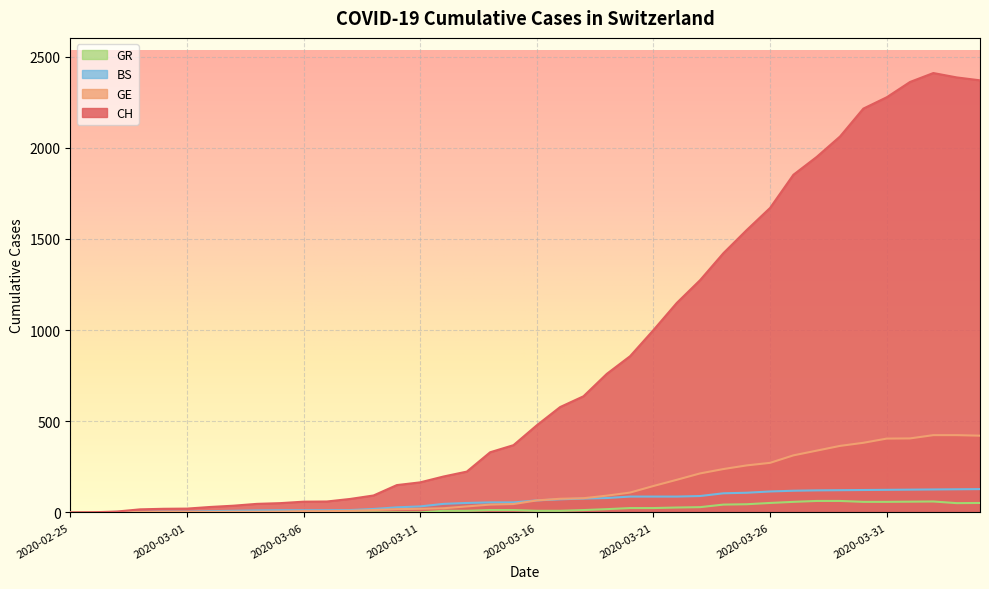

Reading right to left, what are all the values shown in this chart?

CH: 2020-04-04=2370	2020-04-03=2386	2020-04-02=2410	2020-04-01=2361	2020-03-31=2277	2020-03-30=2215	2020-03-29=2062	2020-03-28=1950	2020-03-27=1852	2020-03-26=1670	2020-03-25=1549	2020-03-24=1422	2020-03-23=1274	2020-03-22=1149	2020-03-21=1000	2020-03-20=857	2020-03-19=760	2020-03-18=637	2020-03-17=578	2020-03-16=478	2020-03-15=369	2020-03-14=330	2020-03-13=224	2020-03-12=197	2020-03-11=165	2020-03-10=150	2020-03-09=93	2020-03-08=74	2020-03-07=60	2020-03-06=59	2020-03-05=51	2020-03-04=47	2020-03-03=37	2020-03-02=30	2020-03-01=21	2020-02-29=20	2020-02-28=17	2020-02-27=5	2020-02-26=1	2020-02-25=0
GE: 2020-04-04=421	2020-04-03=424	2020-04-02=424	2020-04-01=406	2020-03-31=405	2020-03-30=382	2020-03-29=365	2020-03-28=339	2020-03-27=313	2020-03-26=272	2020-03-25=258	2020-03-24=238	2020-03-23=214	2020-03-22=179	2020-03-21=145	2020-03-20=109	2020-03-19=92	2020-03-18=78	2020-03-17=75	2020-03-16=66	2020-03-15=46	2020-03-14=43	2020-03-13=33	2020-03-12=23	2020-03-11=20	2020-03-10=18	2020-03-09=13	2020-03-08=9	2020-03-07=7	2020-03-06=7	2020-03-05=5	2020-03-04=4	2020-03-03=4	2020-03-02=3	2020-03-01=3	2020-02-29=3	2020-02-28=2	2020-02-27=1	2020-02-26=1	2020-02-25=0
BS: 2020-04-04=128	2020-04-03=127	2020-04-02=126	2020-04-01=125	2020-03-31=124	2020-03-30=123	2020-03-29=122	2020-03-28=121	2020-03-27=119	2020-03-26=115	2020-03-25=108	2020-03-24=105	2020-03-23=90	2020-03-22=87	2020-03-21=87	2020-03-20=87	2020-03-19=79	2020-03-18=76	2020-03-17=72	2020-03-16=66	2020-03-15=55	2020-03-14=55	2020-03-13=52	2020-03-12=47	2020-03-11=33	2020-03-10=28	2020-03-09=19	2020-03-08=13	2020-03-07=12	2020-03-06=12	2020-03-05=12	2020-03-04=11	2020-03-03=9	2020-03-02=7	2020-03-01=4	2020-02-29=4	2020-02-28=3	2020-02-27=3	2020-02-26=0	2020-02-25=0
GR: 2020-04-04=52	2020-04-03=51	2020-04-02=60	2020-04-01=59	2020-03-31=58	2020-03-30=58	2020-03-29=63	2020-03-28=63	2020-03-27=58	2020-03-26=52	2020-03-25=45	2020-03-24=43	2020-03-23=29	2020-03-22=27	2020-03-21=24	2020-03-20=24	2020-03-19=18	2020-03-18=13	2020-03-17=9	2020-03-16=9	2020-03-15=13	2020-03-14=13	2020-03-13=9	2020-03-12=9	2020-03-11=0	2020-03-10=0	2020-03-09=0	2020-03-08=0	2020-03-07=0	2020-03-06=0	2020-03-05=0	2020-03-04=0	2020-03-03=0	2020-03-02=0	2020-03-01=0	2020-02-29=0	2020-02-28=0	2020-02-27=0	2020-02-26=0	2020-02-25=0